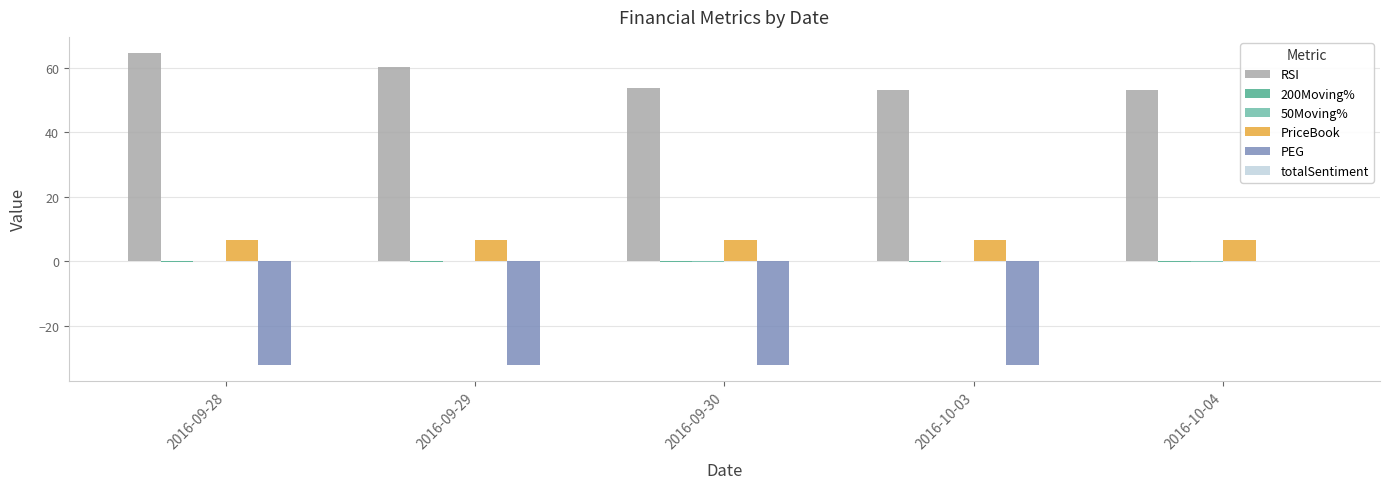

The RSI series shows 80.1 at 2016-09-30. True or false?

False